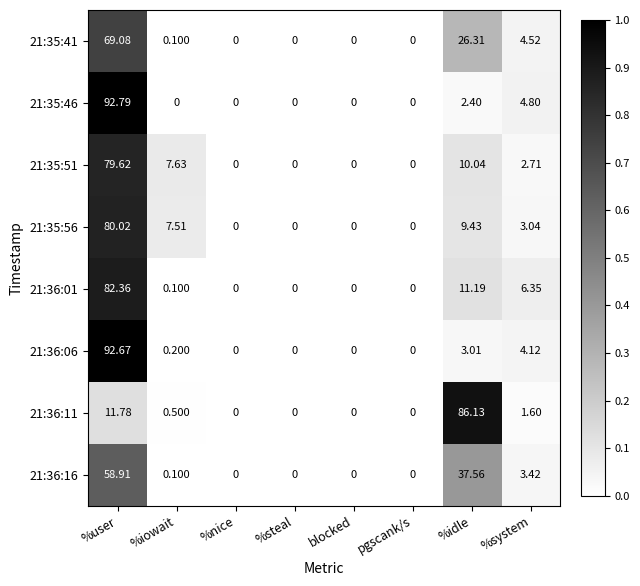

At which category is the sum across all series the highest?

%user